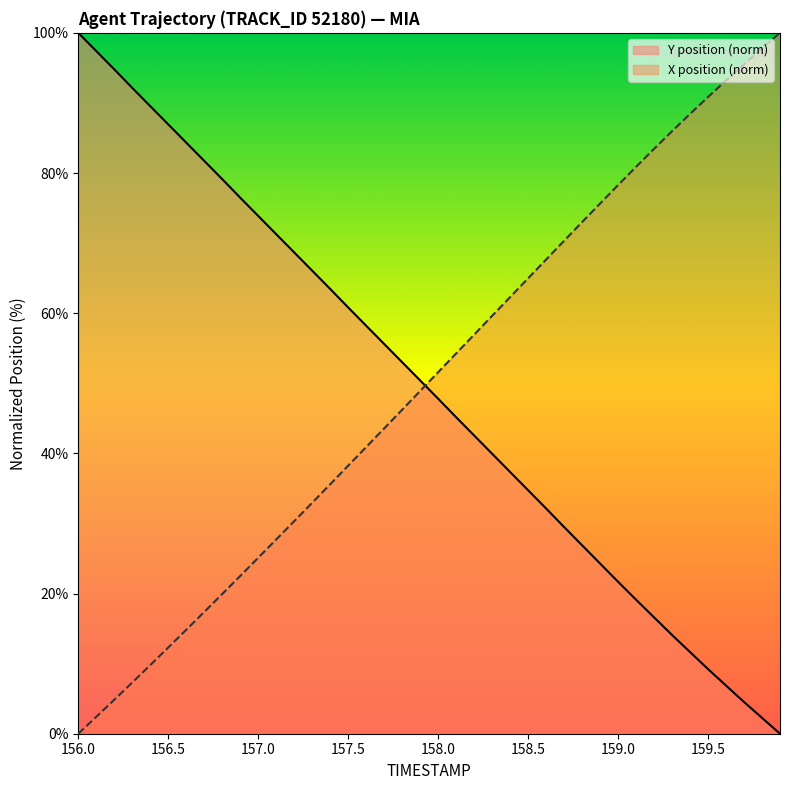

Rank the series by their average value, from highest to lowest.

X position (norm), Y position (norm)